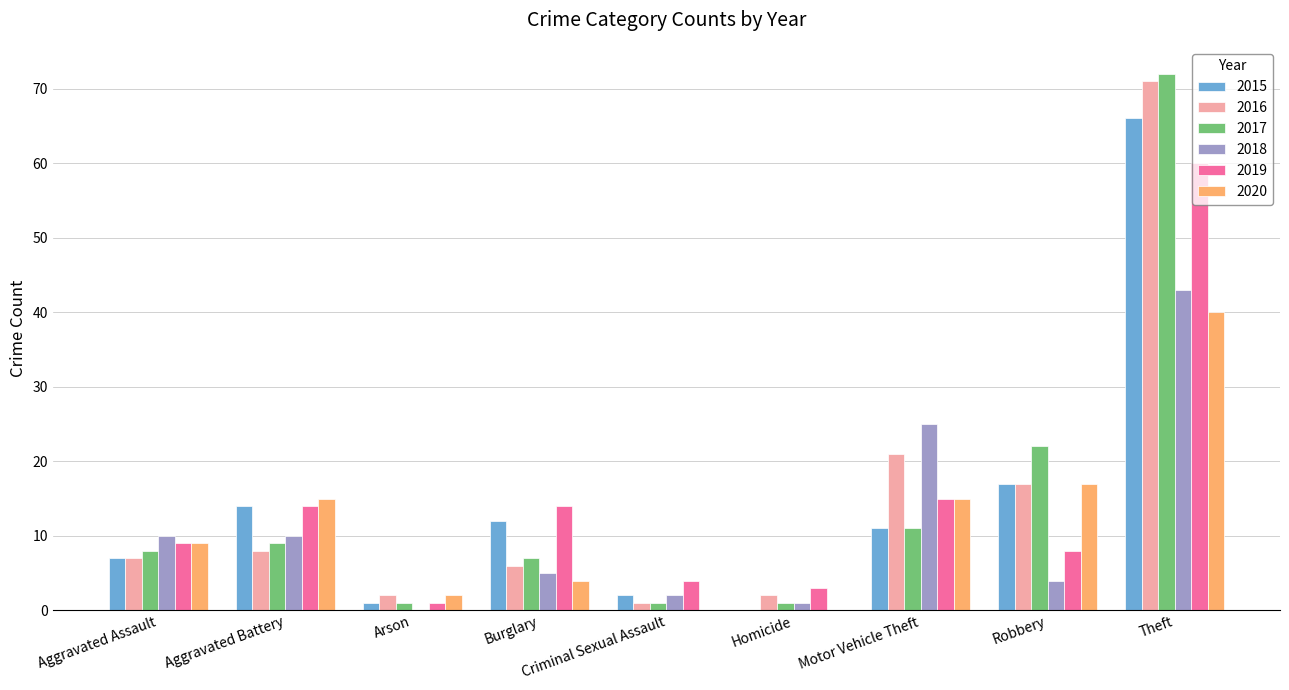

How many positive values does the 2018 series have?

8